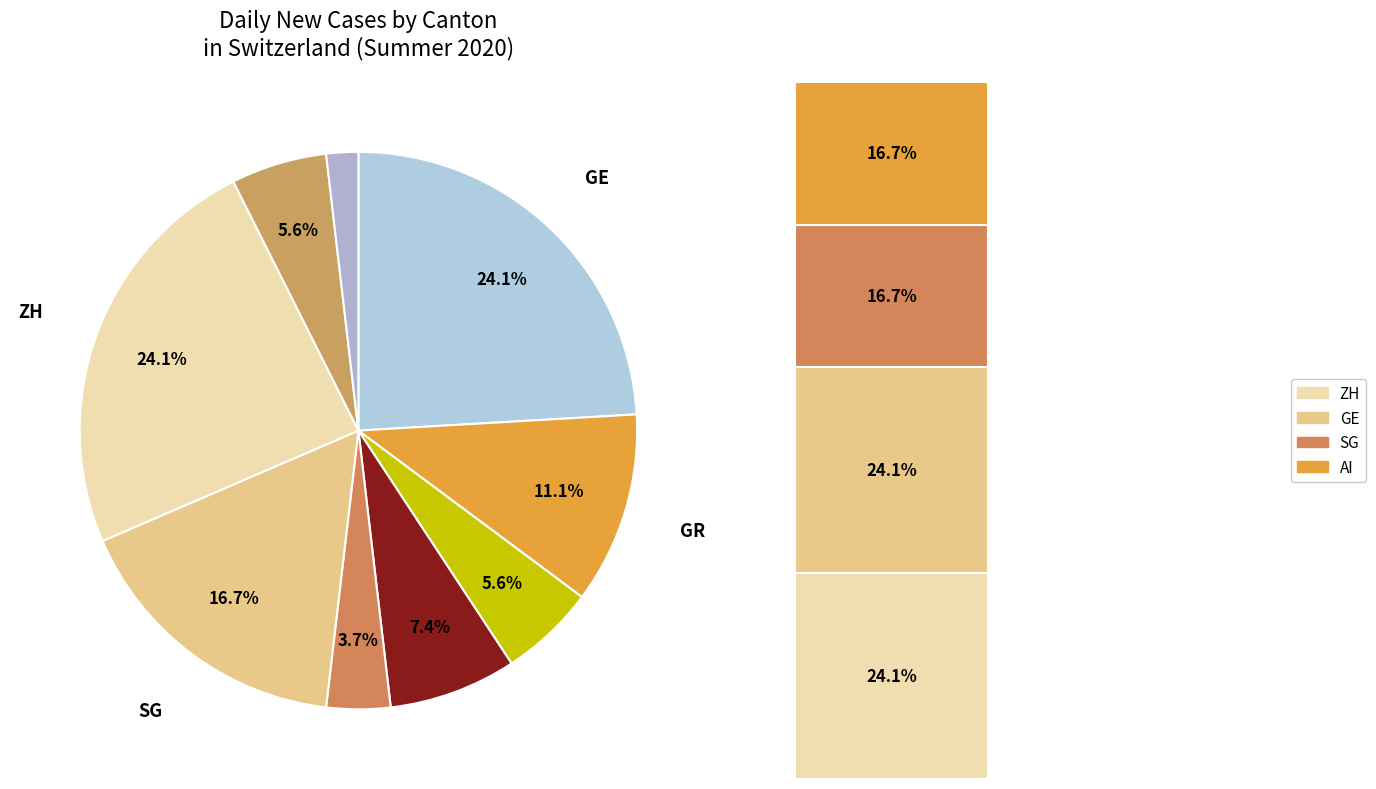

Does ZH account for over 50% of the chart?

No